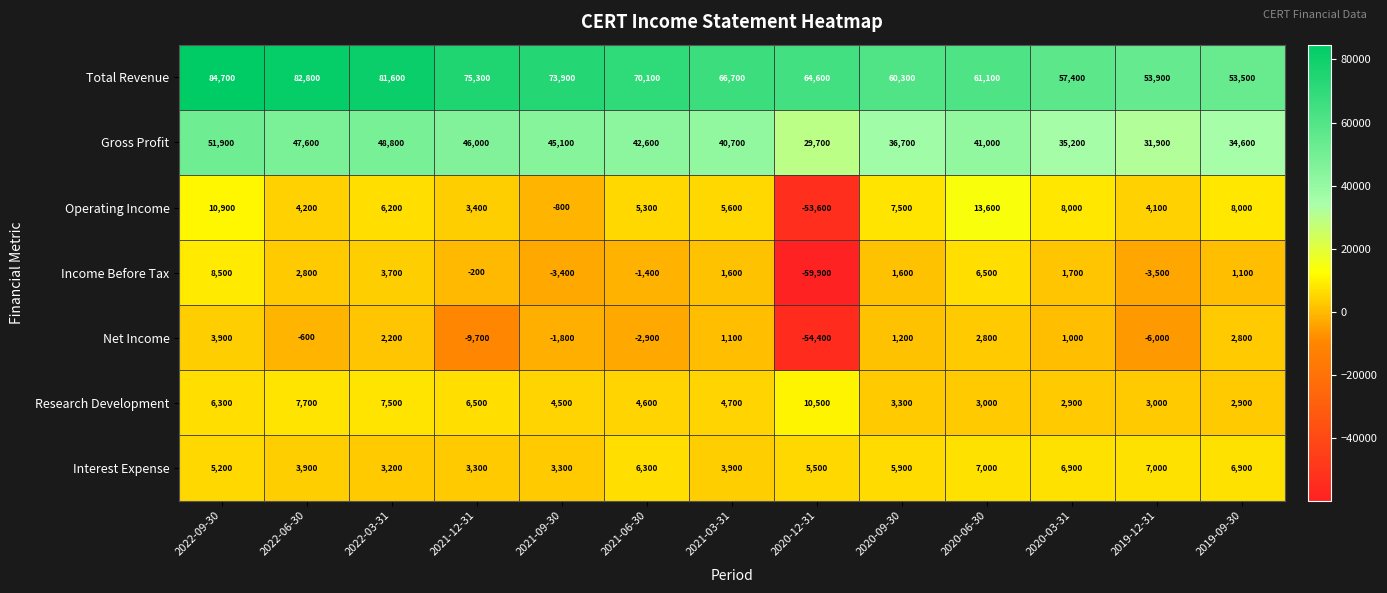

What is the maximum value shown in the chart?

84700